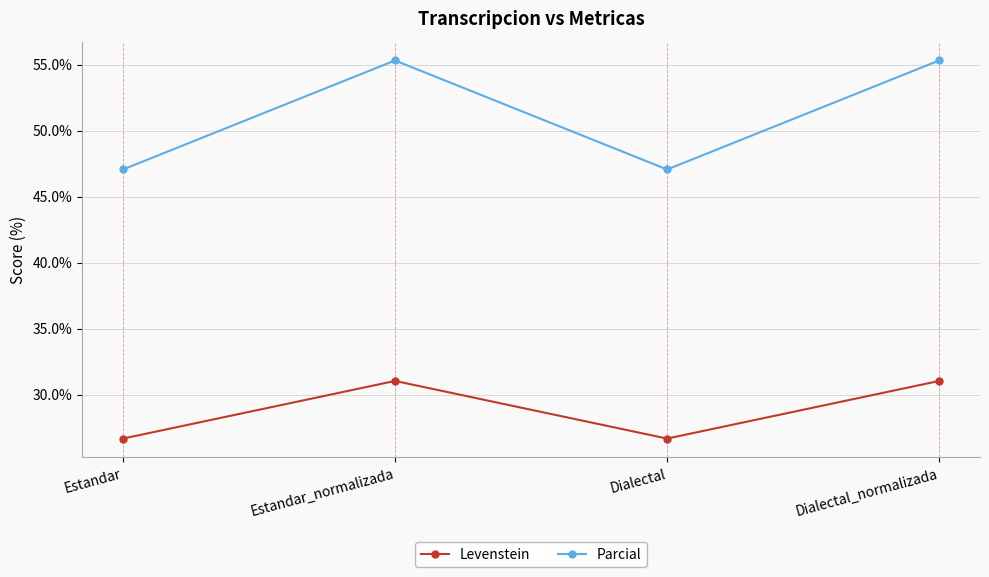

What is the greatest value displayed?

55.3